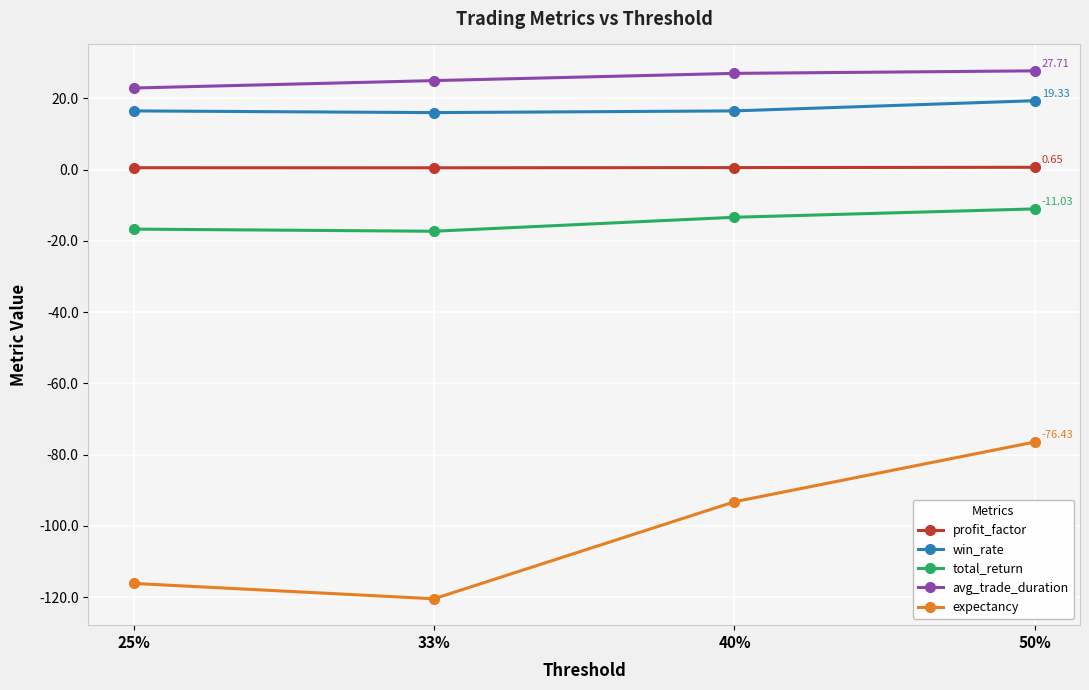

Is it true that expectancy equals -116.1 at 25%?

True